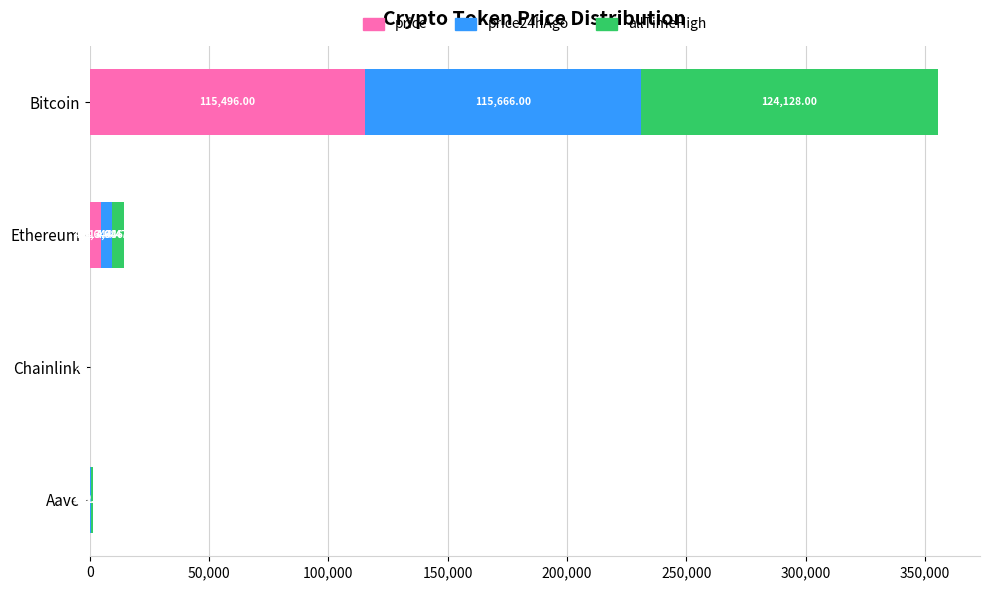

At which category is the sum across all series the highest?

Bitcoin